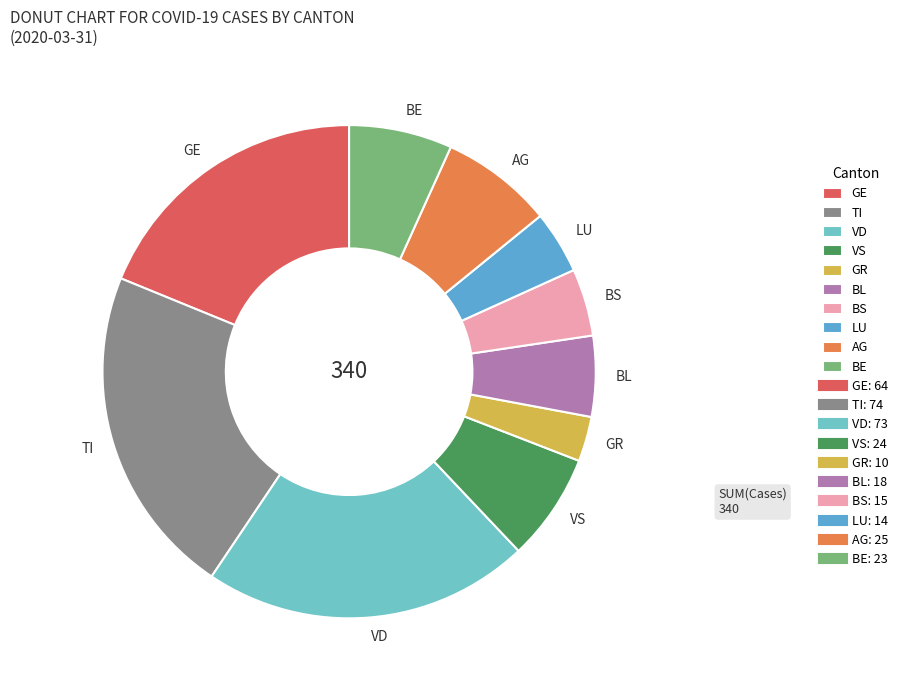

True or false: VS accounts for 7% of the total.

True